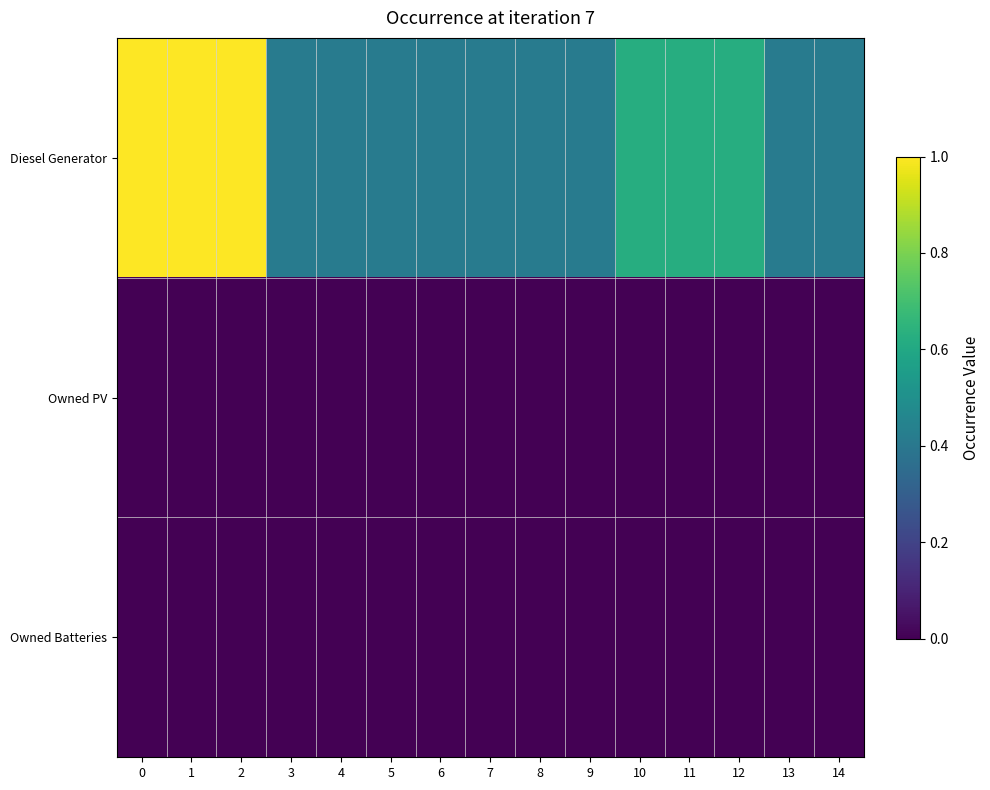

Which has a higher value, 14 or 10?

10